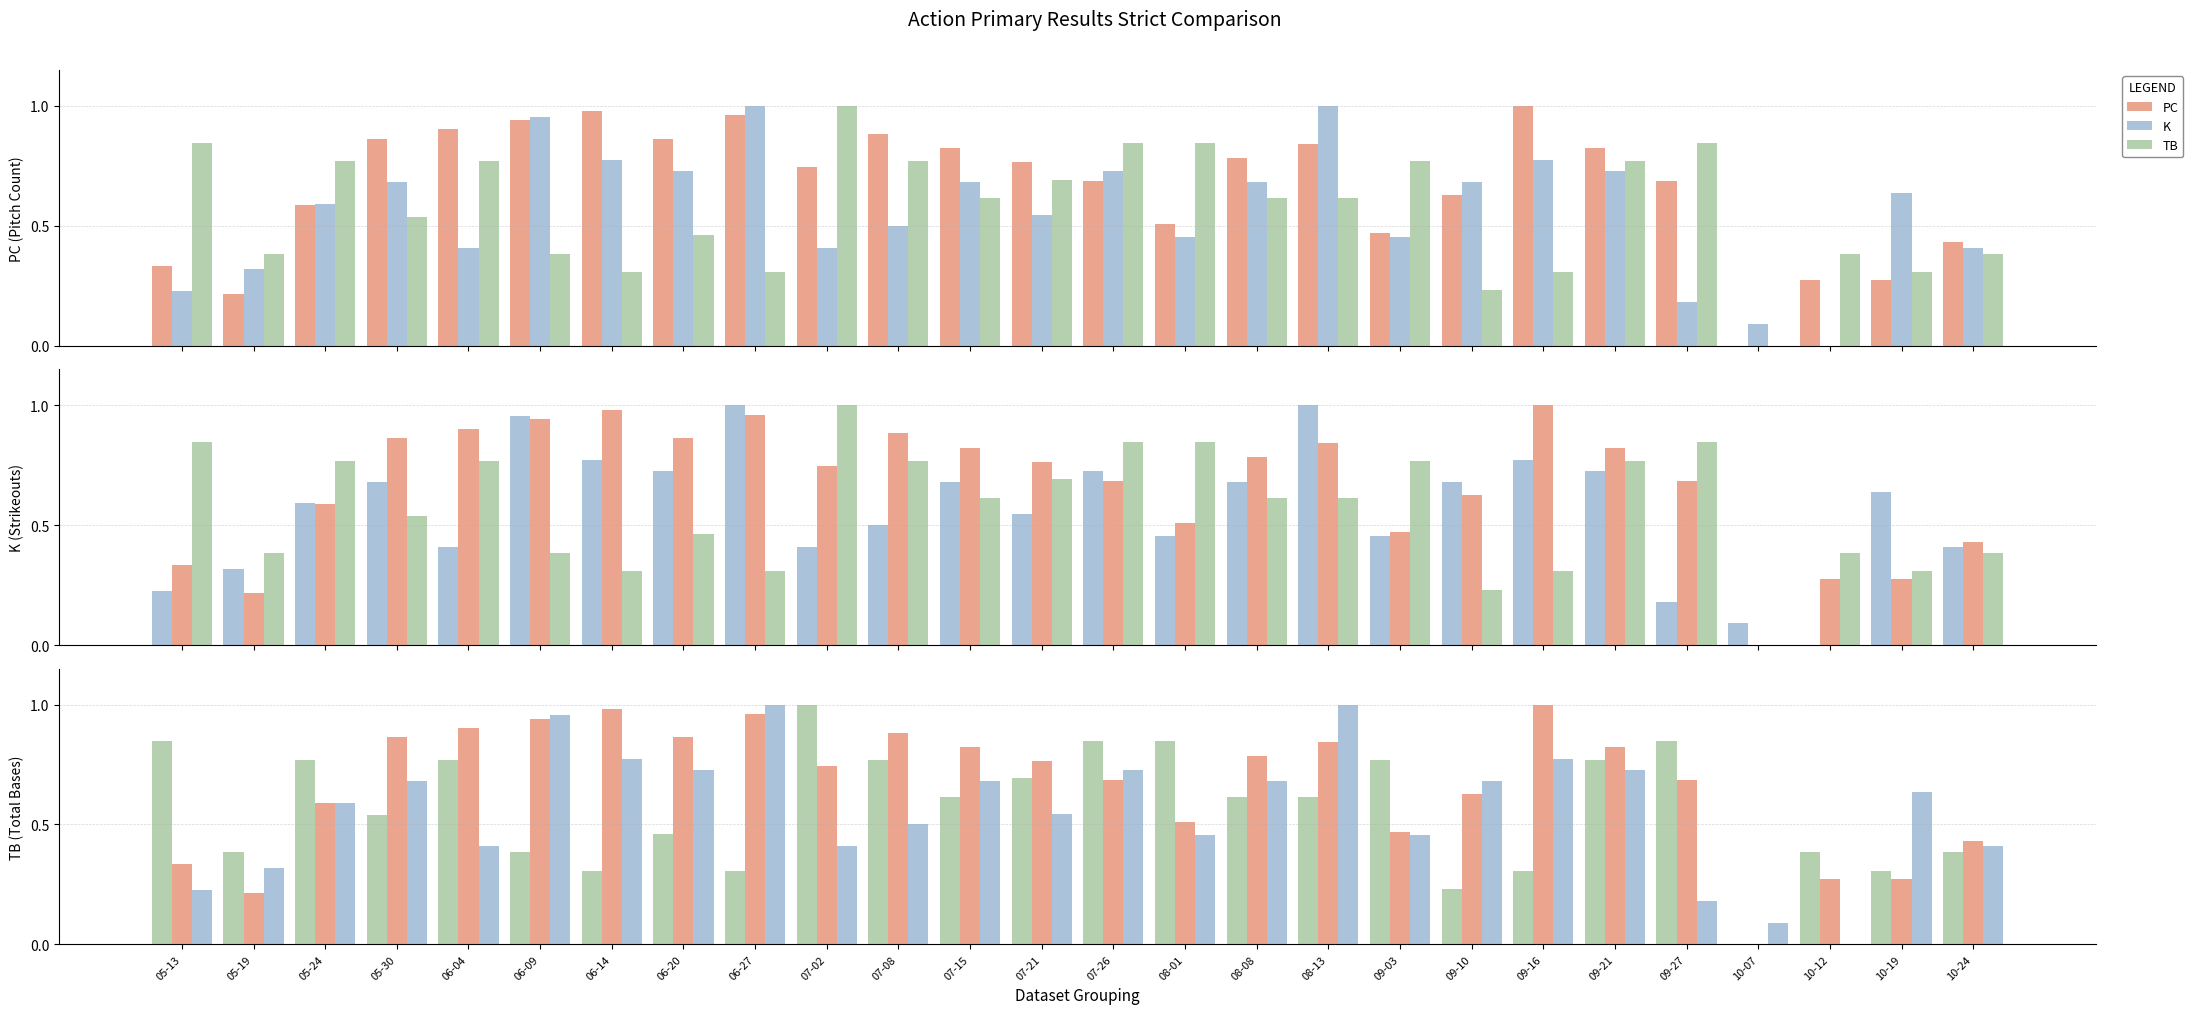

The value of TB at 06-14 is 0.5. True or false?

False